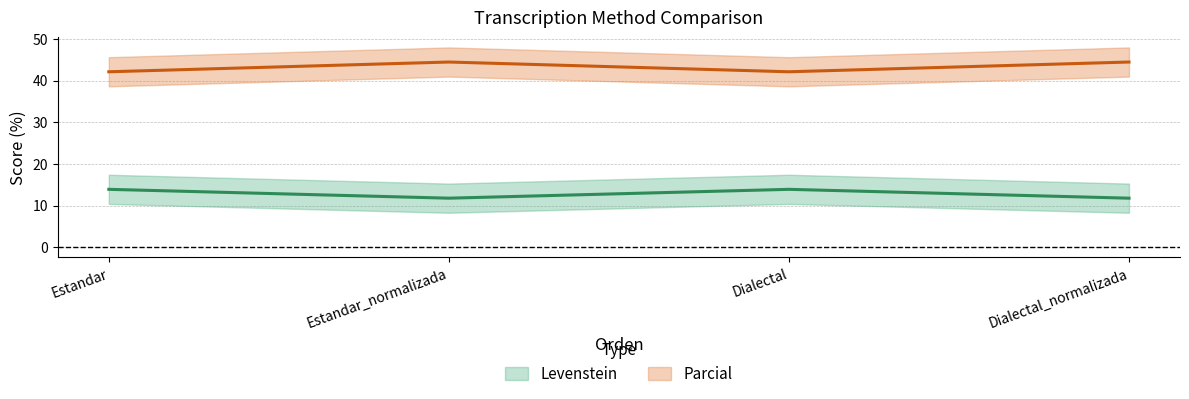

Does the chart have visible grid lines?

Yes